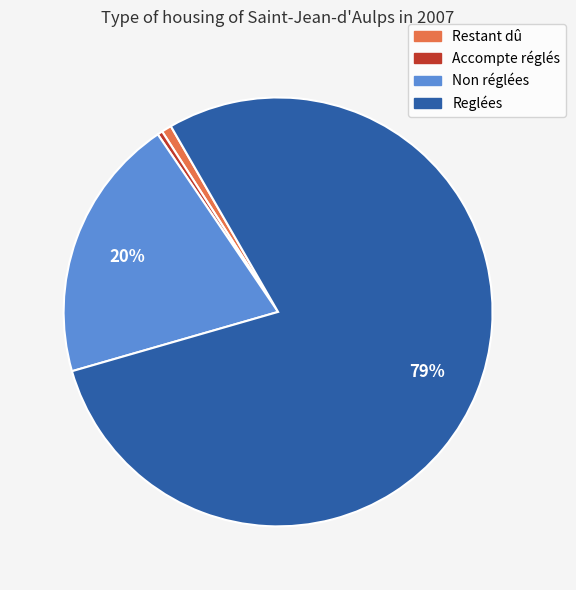

To the nearest percent, what is the difference between the Non réglées and Restant dû slice percentages?

19%